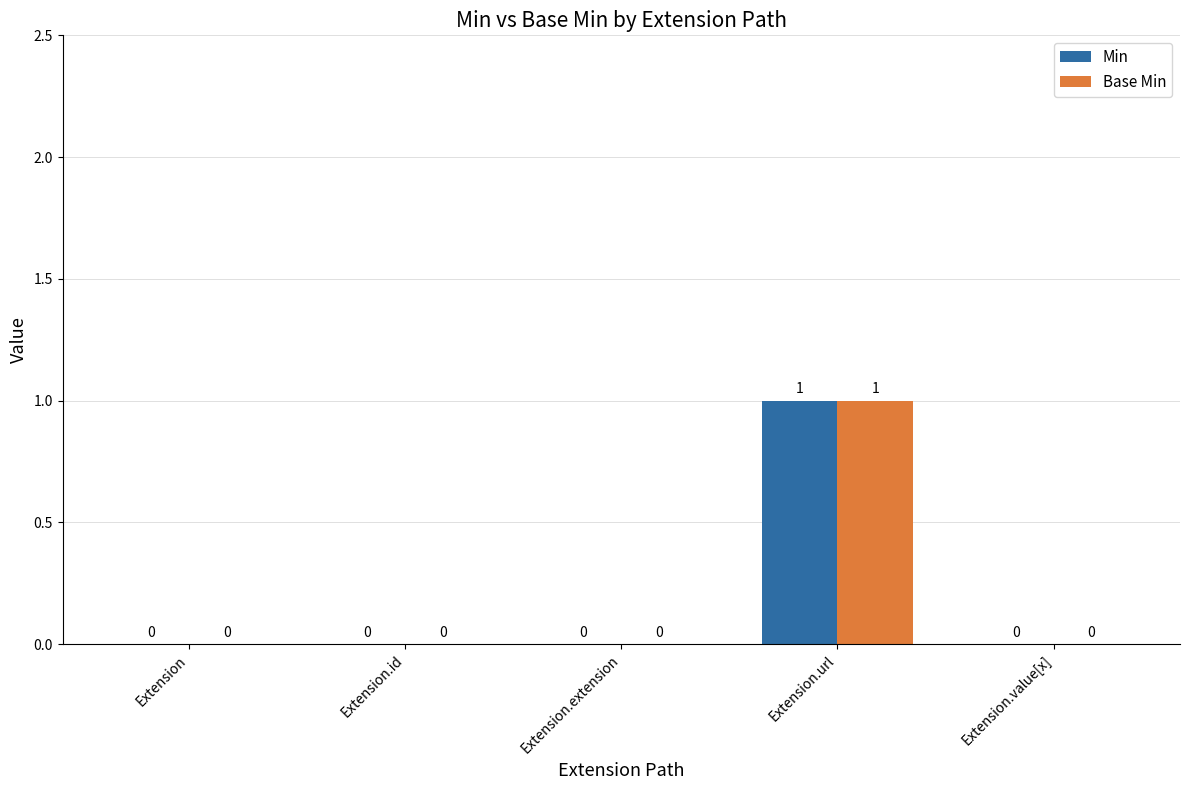

The value of Min at Extension is 1. True or false?

False